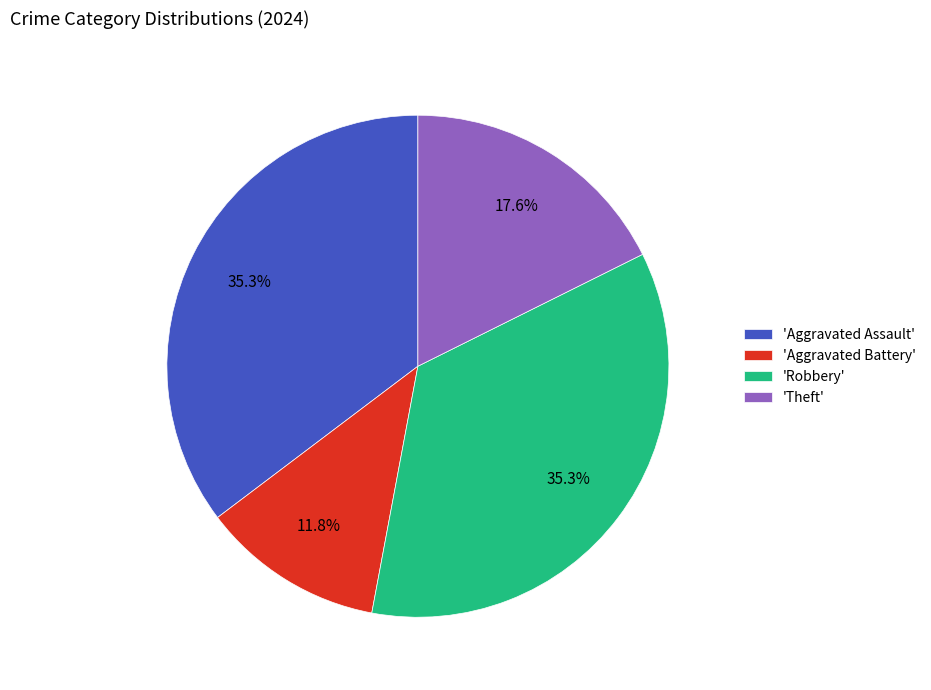

What portion of the pie excludes 'Theft'?

82.4%